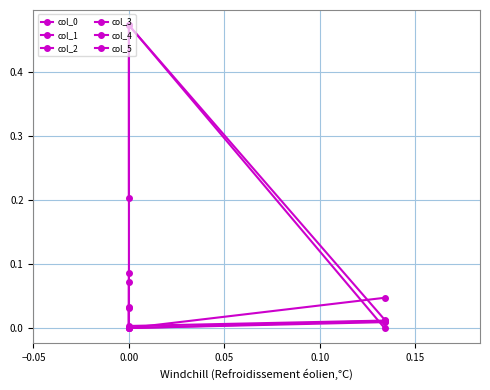

What is the difference between the col_2 values at 0.00 and 0.05?

0.1